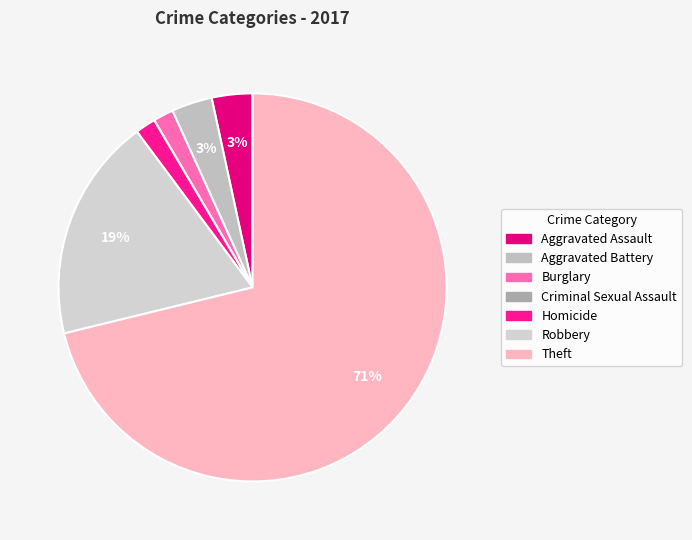

Which category has the smallest portion of the pie?

Criminal Sexual Assault